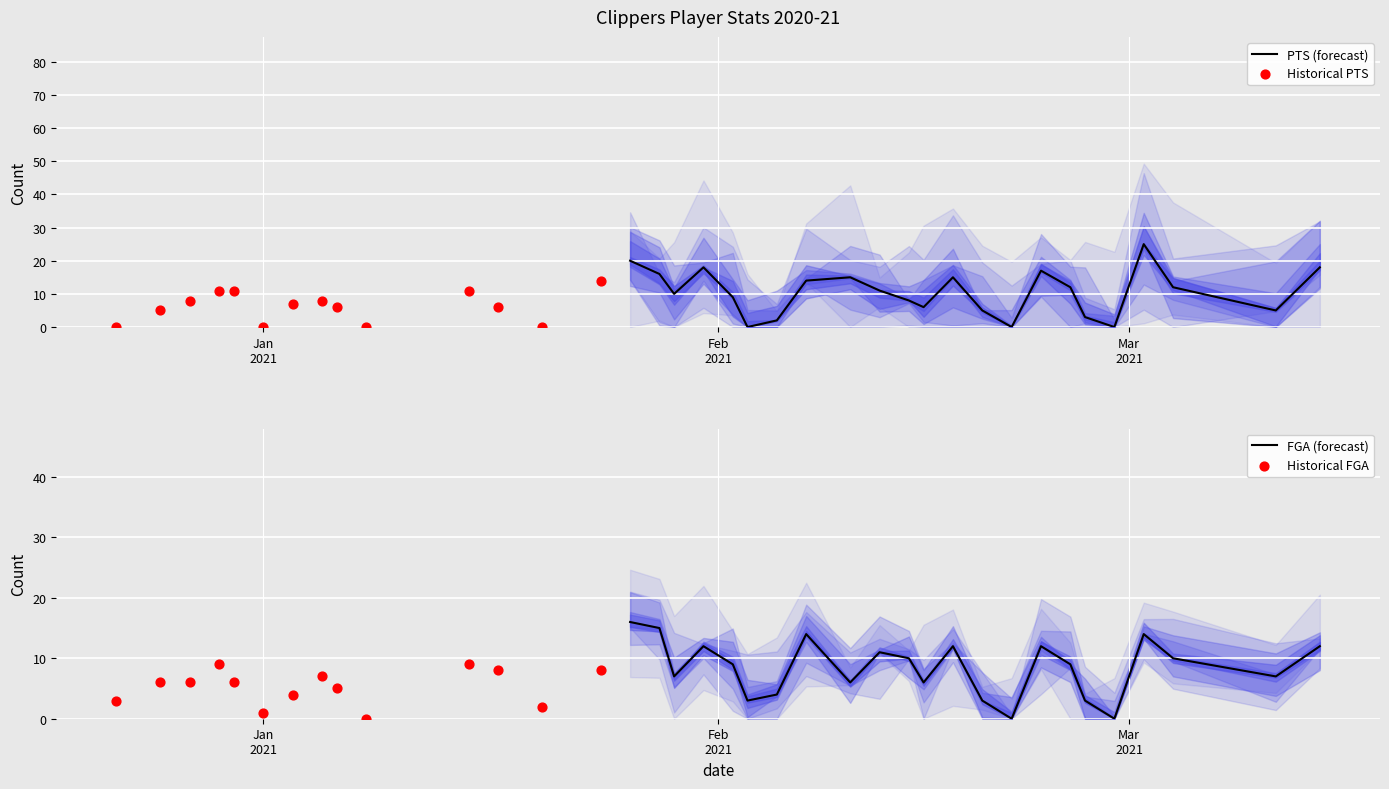

What is the highest value of the PTS (forecast) series?

25